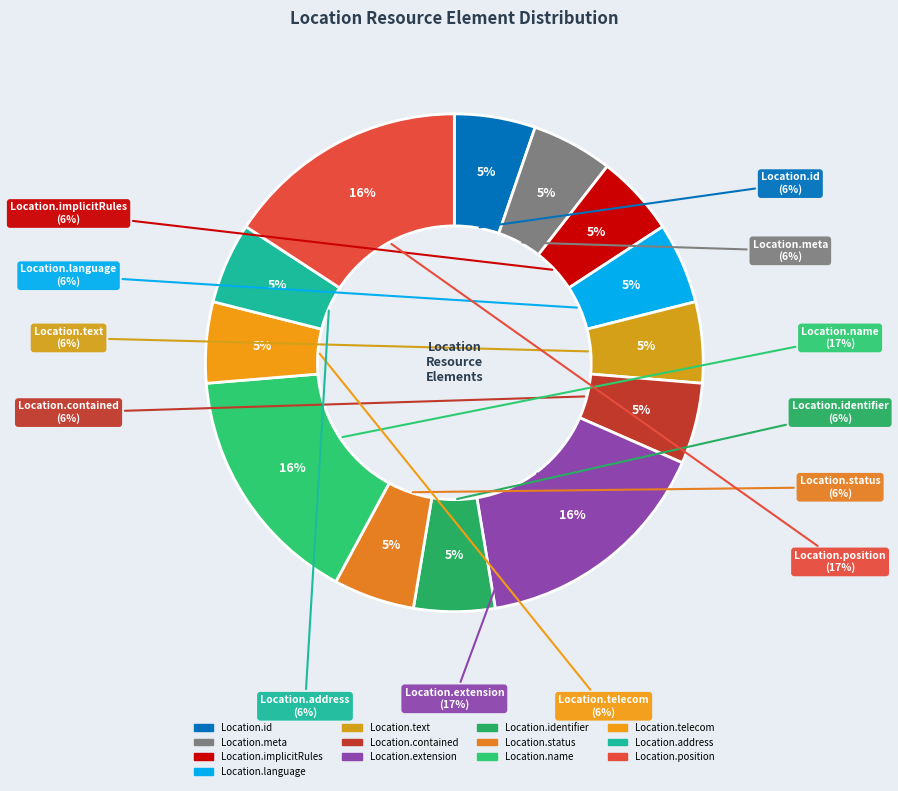

Does Location.contained account for over 50% of the chart?

No